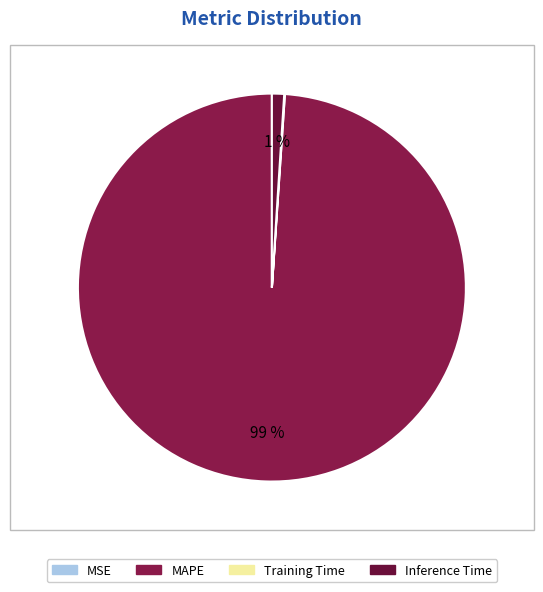

To the nearest percent, what is the difference between the largest and smallest slice percentages?

99%